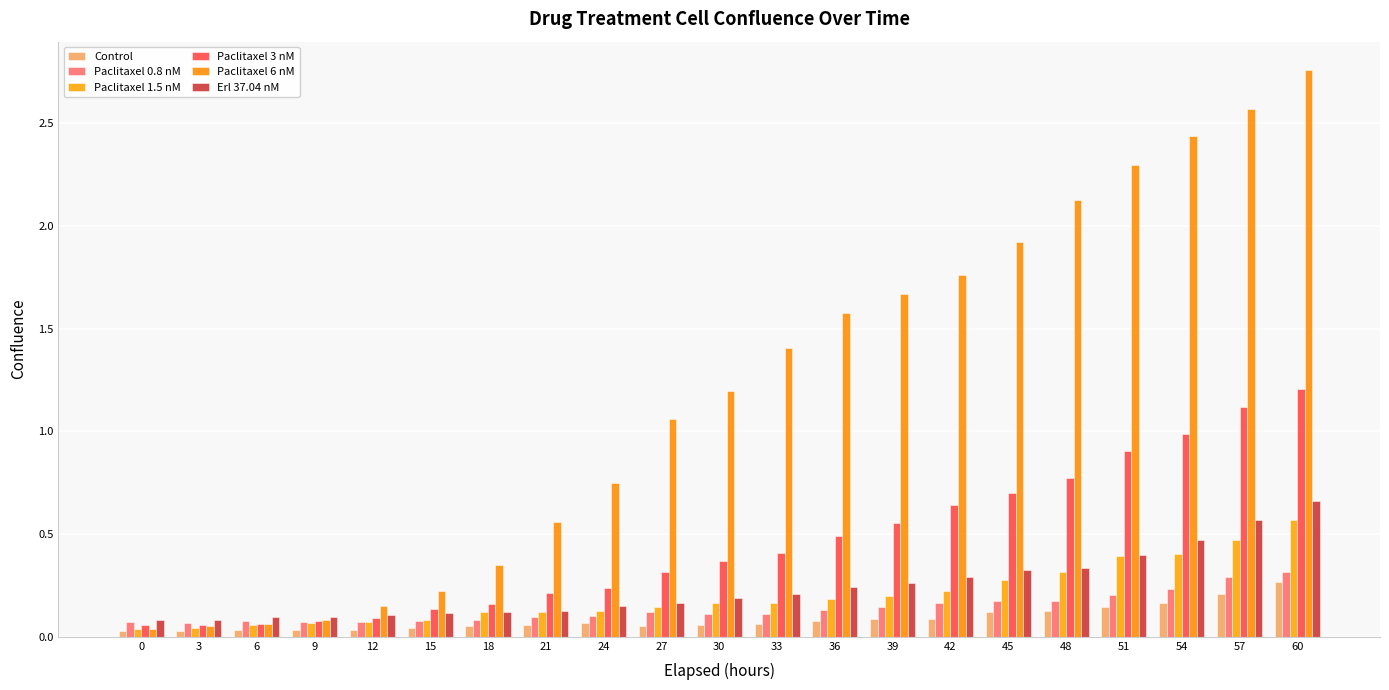

Which series has the largest total across all categories?

Paclitaxel 6 nM